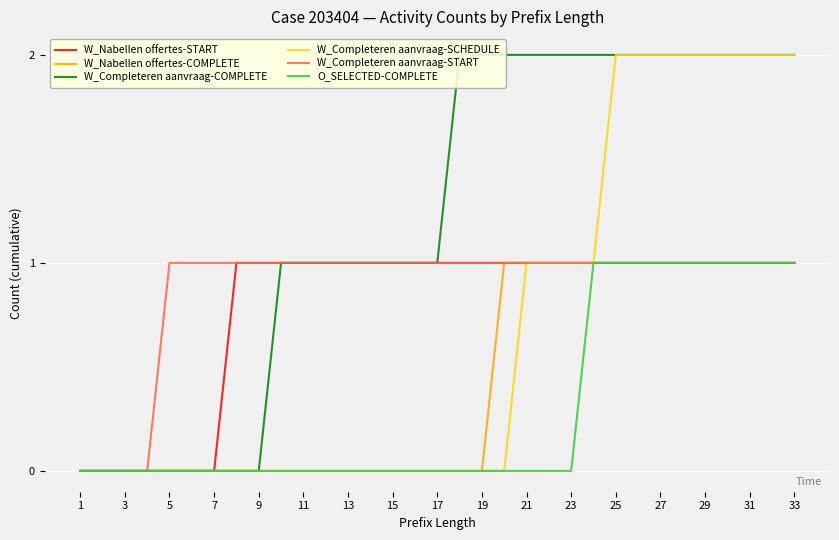

What is the difference between the maximum and minimum values in the O_SELECTED-COMPLETE series?

1